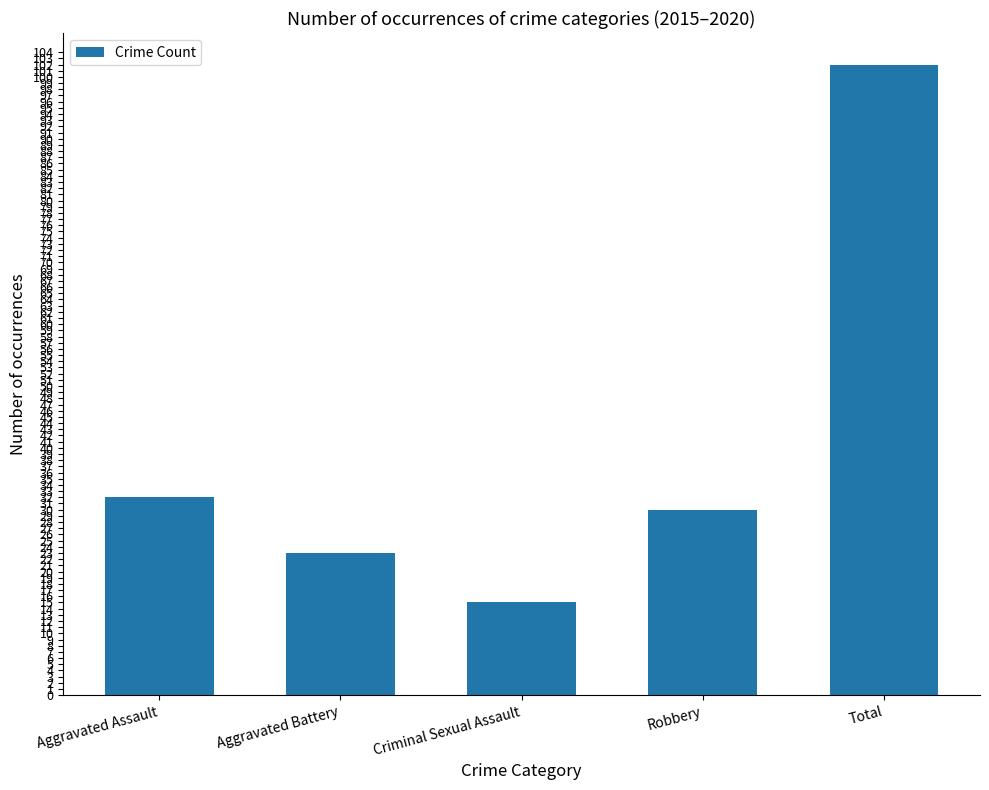

Where is the data nearest to the value 58?

Aggravated Assault